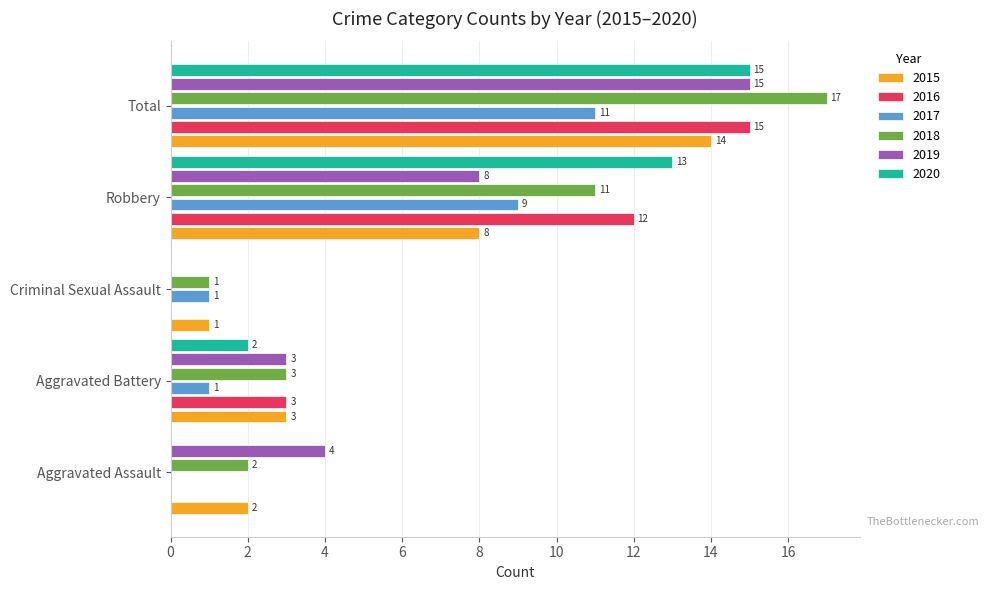

How many 2016 values are between 0 and 12?

4